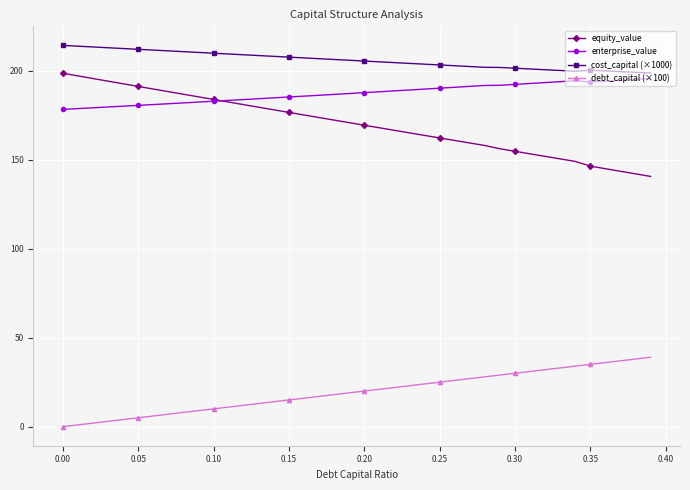

What is the difference between the second highest and minimum values in the equity_value series?

56.5